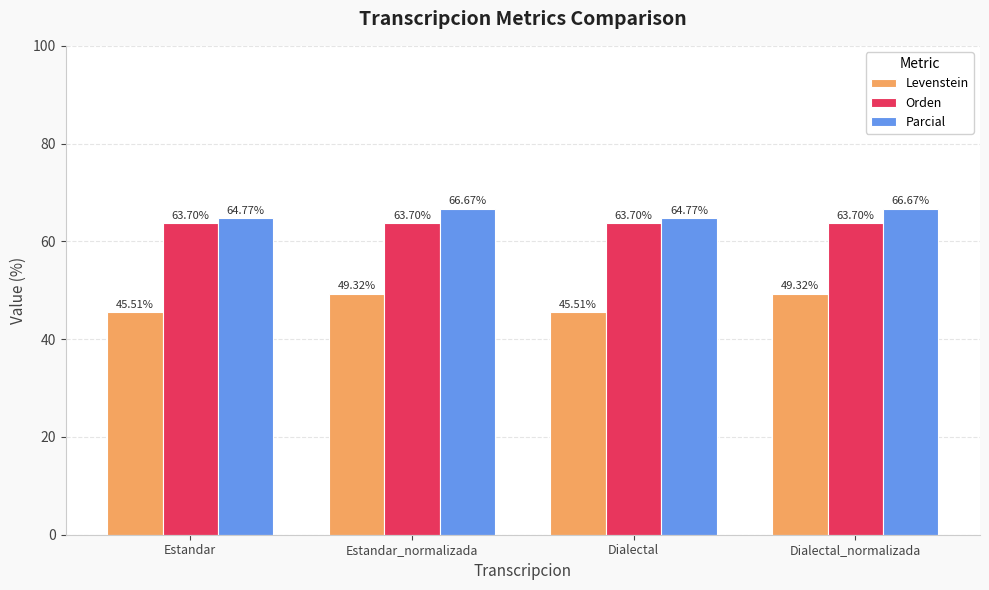

How many Parcial values are between 64 and 66?

2